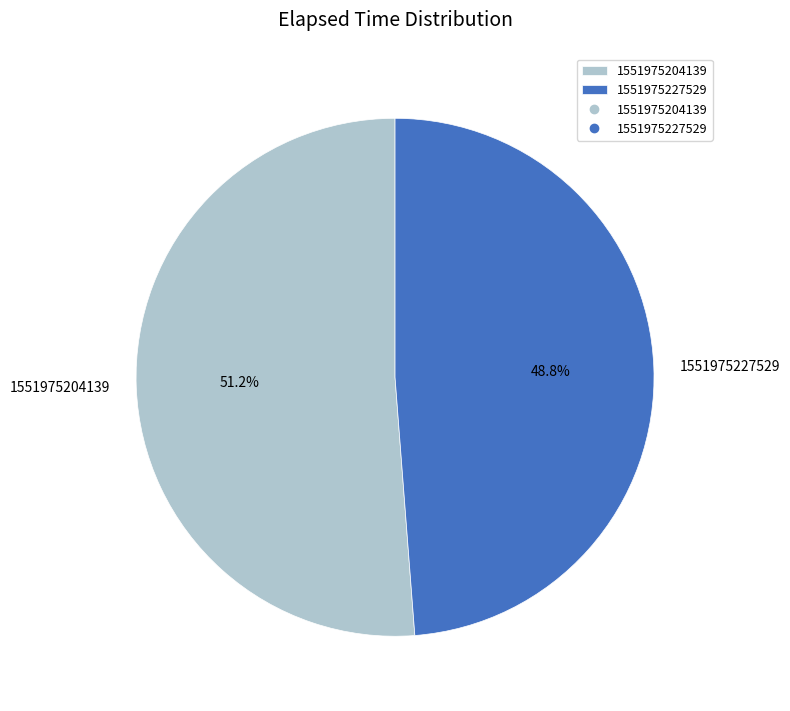

Is there a majority slice in this chart?

Yes